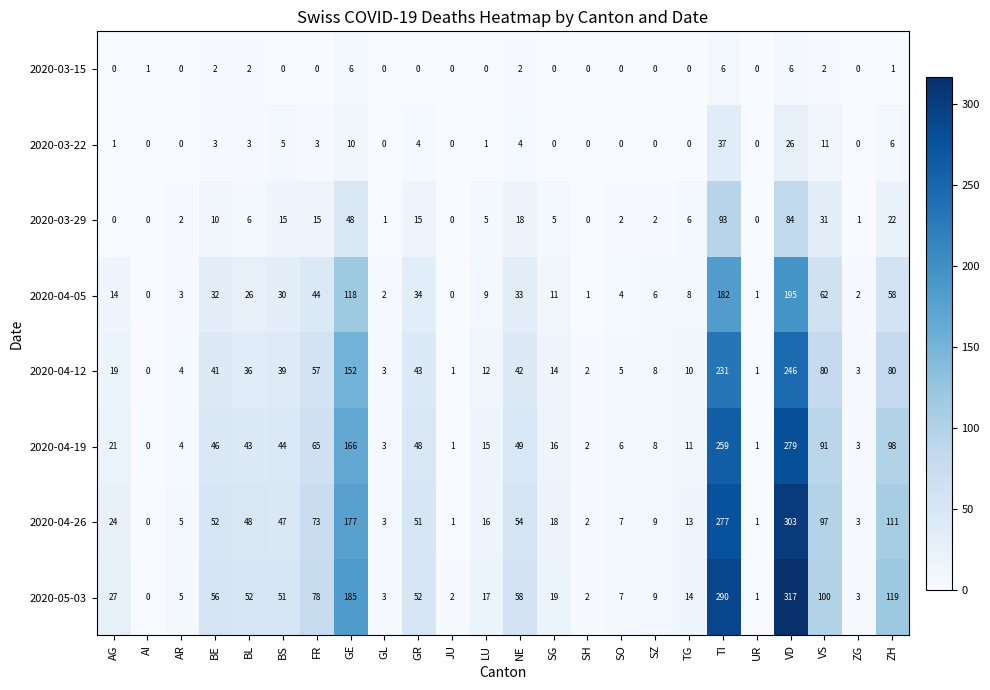

Between BE and TI, which series saw the biggest shift?

2020-05-03